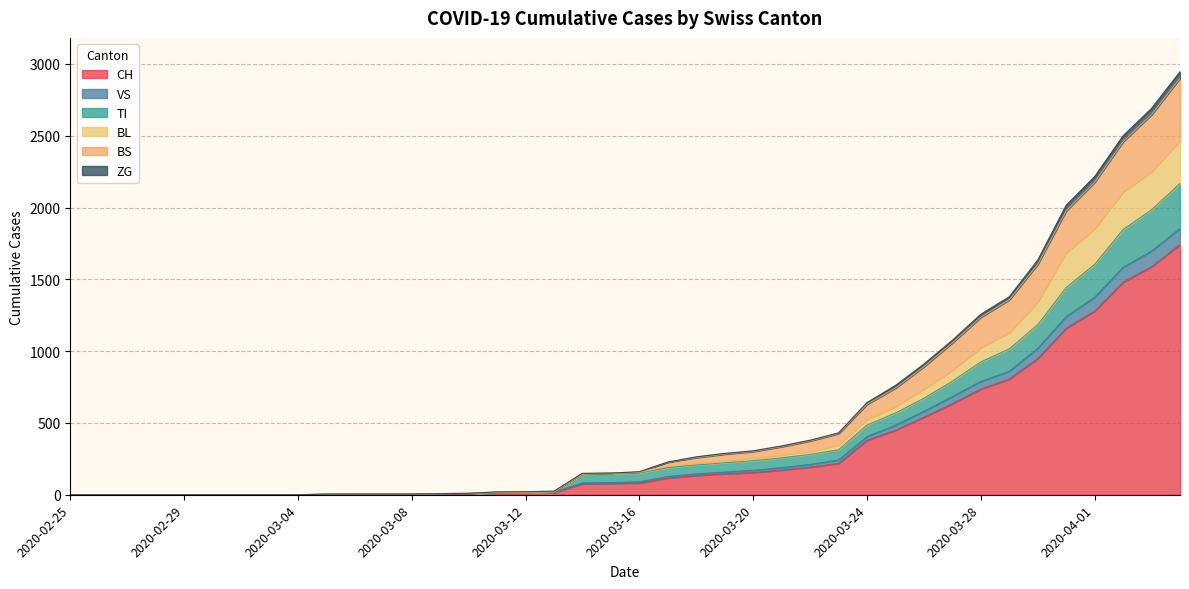

How many lines are shown in the chart?

6